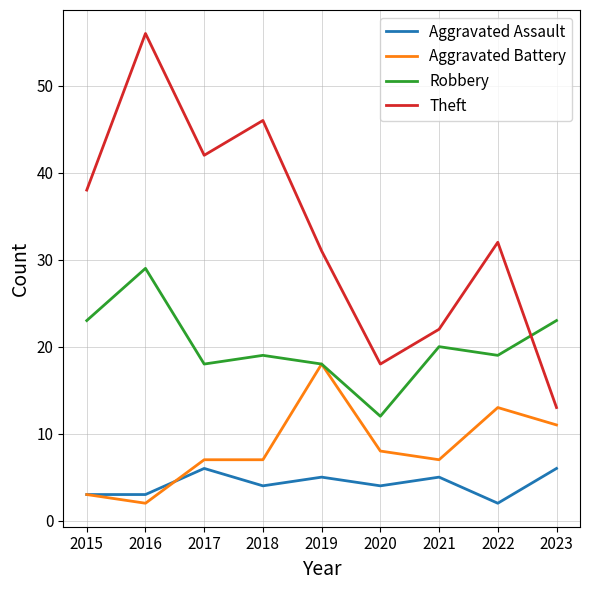

At 2020, list the series in order from smallest to largest.

Aggravated Assault, Aggravated Battery, Robbery, Theft